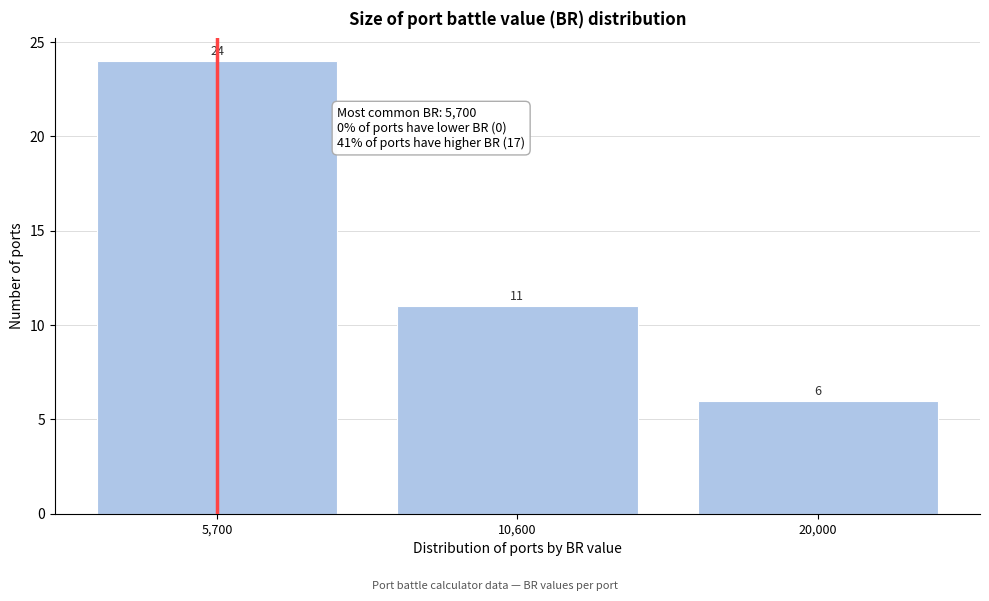

Reading left to right, list all the values displayed in this chart.

24	11	6